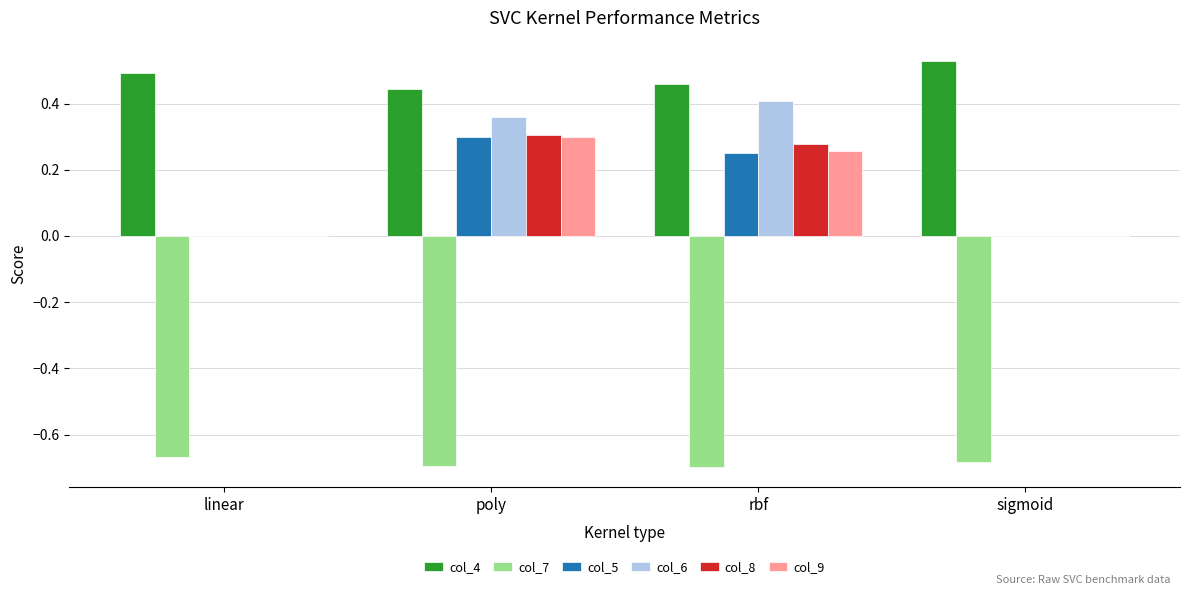

Which series has the widest spread of values?

col_6